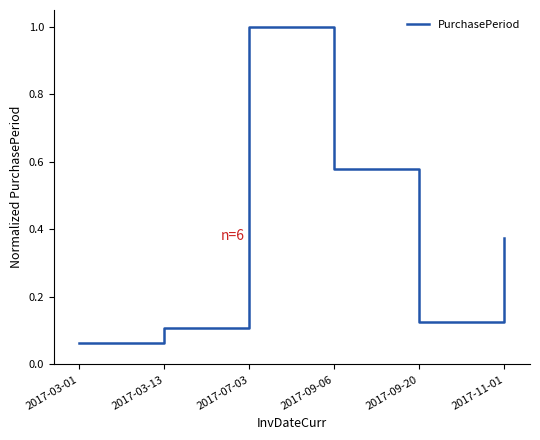

Where is the first local maximum?

2017-07-03